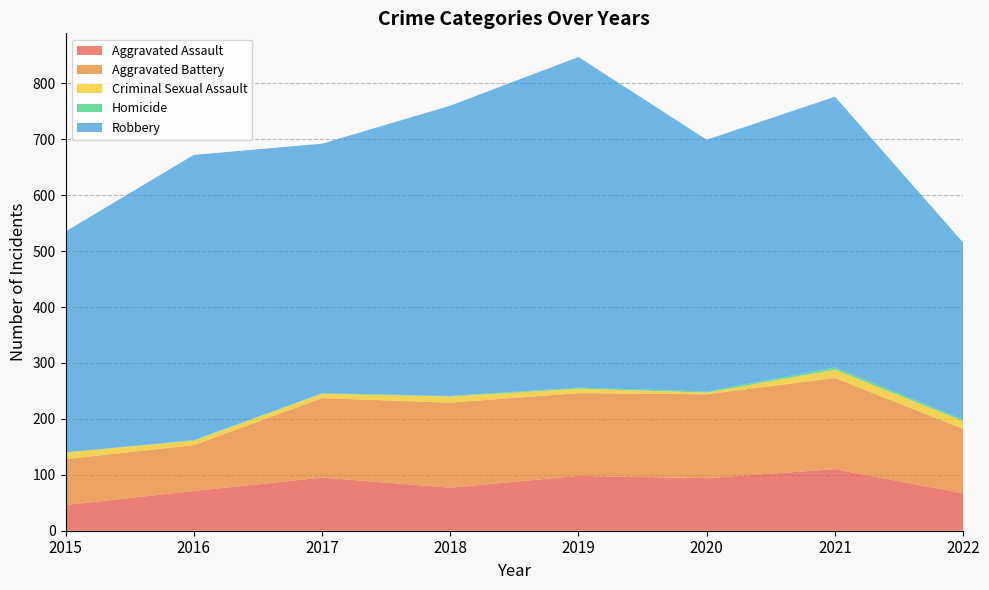

Reading left to right, list all the values displayed in this chart.

Aggravated Assault: 46	71	95	77	98	94	110	67
Aggravated Battery: 82	82	142	152	148	150	163	115
Criminal Sexual Assault: 12	8	8	11	8	3	15	14
Homicide: 0	1	1	1	2	2	4	3
Robbery: 395	510	446	519	591	450	484	316